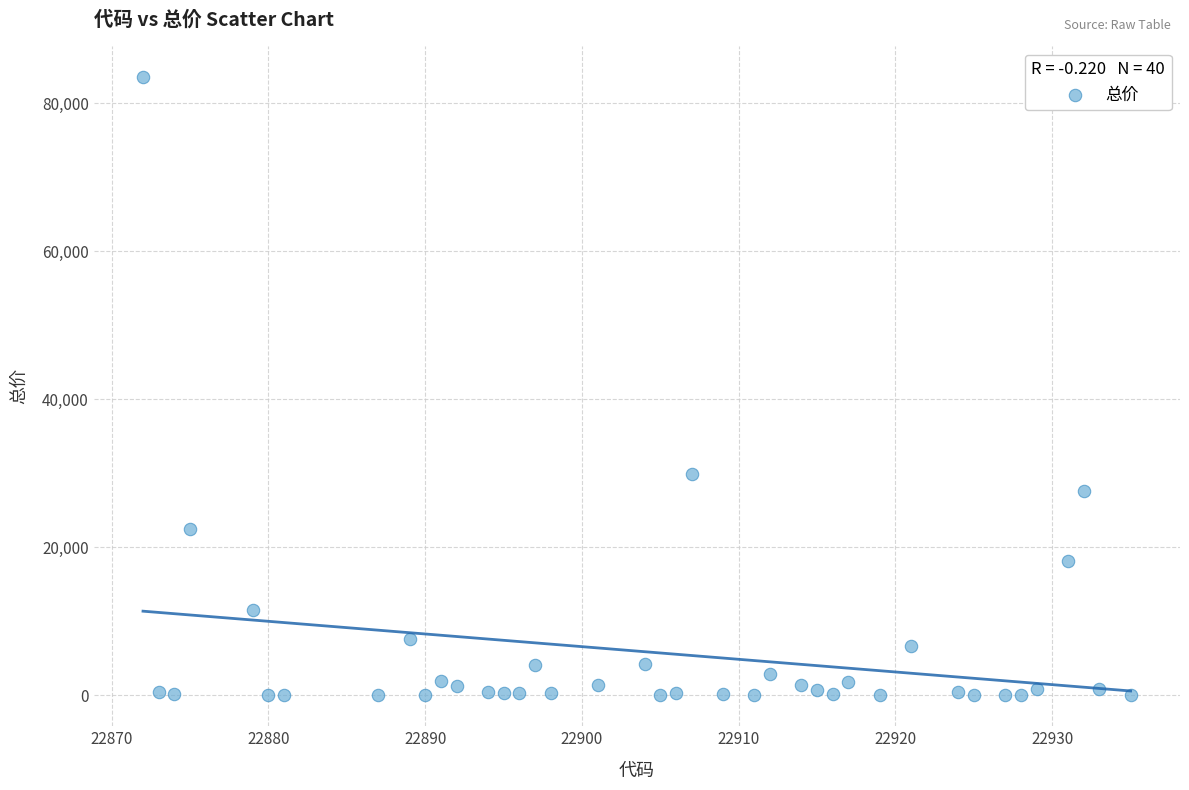

What is the range of X values (max minus min)?

63.0